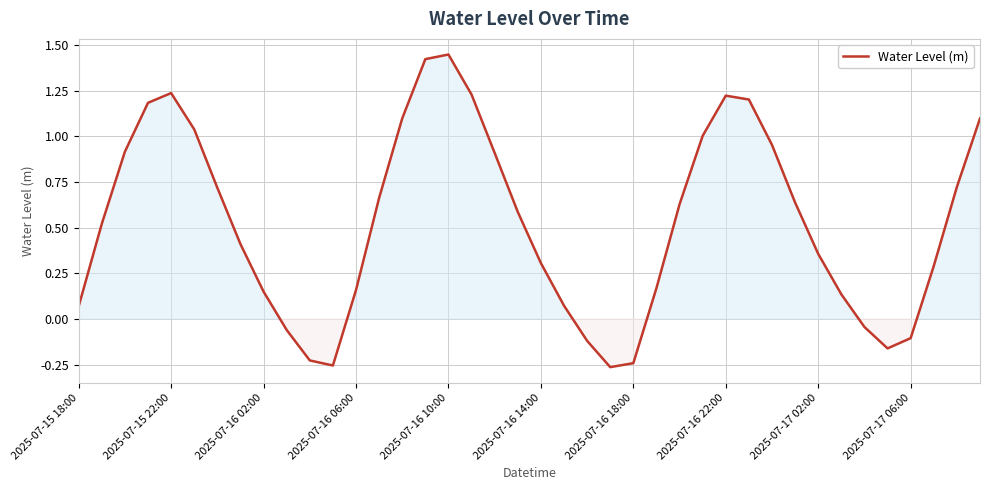

True or false: the data shows 0.3 at 2025-07-16 14:00.

True